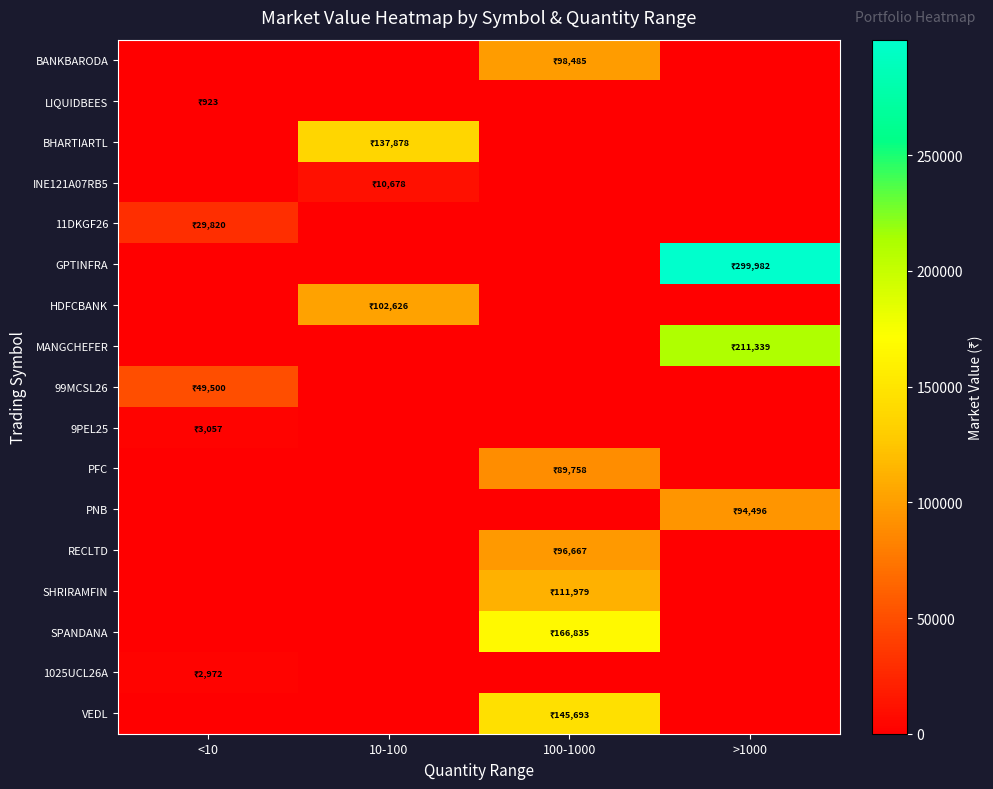

Reading right to left, list all the values displayed in this chart.

BANKBARODA: >1000=0.0	100-1000=98484.8	10-100=0.0	<10=0.0
LIQUIDBEES: >1000=0.0	100-1000=0.0	10-100=0.0	<10=923.0
BHARTIARTL: >1000=0.0	100-1000=0.0	10-100=137877.6	<10=0.0
INE121A07RB5: >1000=0.0	100-1000=0.0	10-100=10677.5	<10=0.0
11DKGF26: >1000=0.0	100-1000=0.0	10-100=0.0	<10=29820.0
GPTINFRA: >1000=299982.0	100-1000=0.0	10-100=0.0	<10=0.0
HDFCBANK: >1000=0.0	100-1000=0.0	10-100=102626.4	<10=0.0
MANGCHEFER: >1000=211338.9	100-1000=0.0	10-100=0.0	<10=0.0
99MCSL26: >1000=0.0	100-1000=0.0	10-100=0.0	<10=49500.0
9PEL25: >1000=0.0	100-1000=0.0	10-100=0.0	<10=3057.0
PFC: >1000=0.0	100-1000=89758.2	10-100=0.0	<10=0.0
PNB: >1000=94496.5	100-1000=0.0	10-100=0.0	<10=0.0
RECLTD: >1000=0.0	100-1000=96667.2	10-100=0.0	<10=0.0
SHRIRAMFIN: >1000=0.0	100-1000=111978.8	10-100=0.0	<10=0.0
SPANDANA: >1000=0.0	100-1000=166835.2	10-100=0.0	<10=0.0
1025UCL26A: >1000=0.0	100-1000=0.0	10-100=0.0	<10=2971.5
VEDL: >1000=0.0	100-1000=145693.0	10-100=0.0	<10=0.0